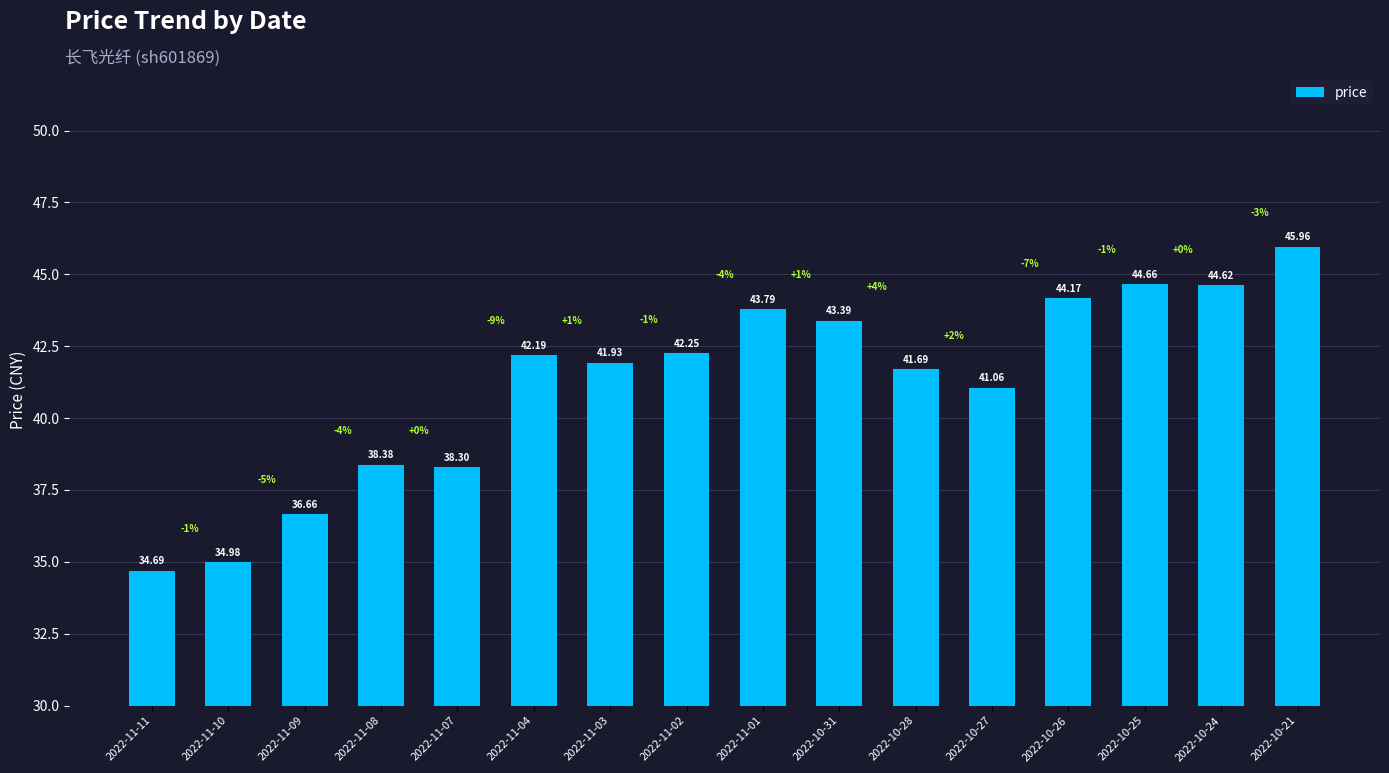

What is the value of the 7th bar from the left?

41.9